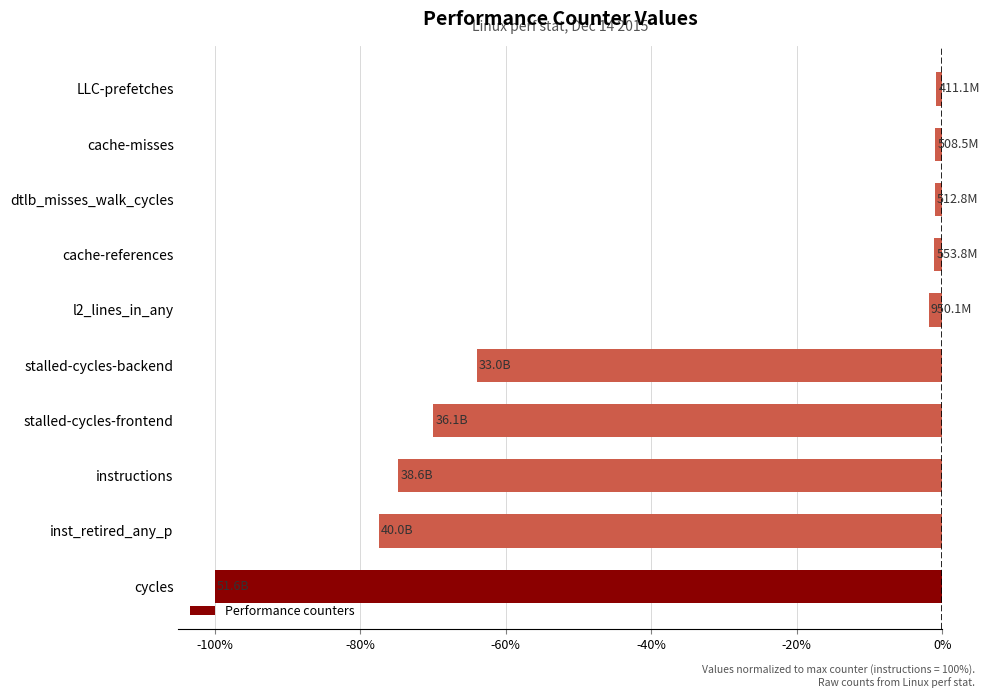

Where is the data nearest to the value -50?

stalled-cycles-backend